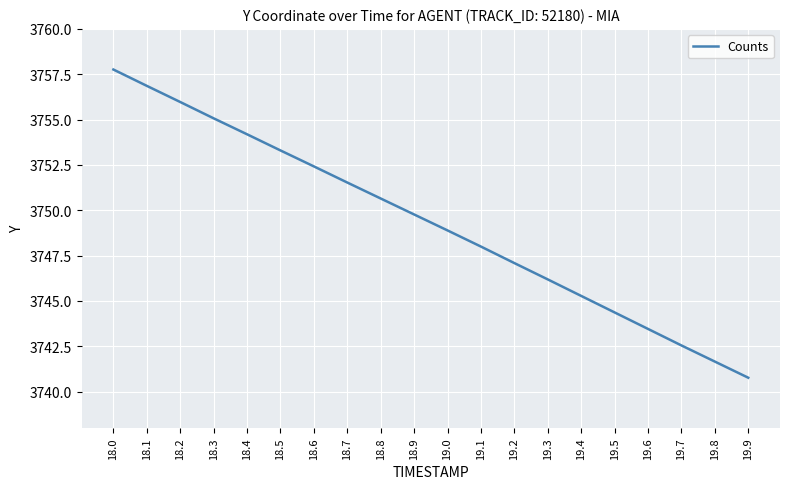

What position from the left is 18.2?

3